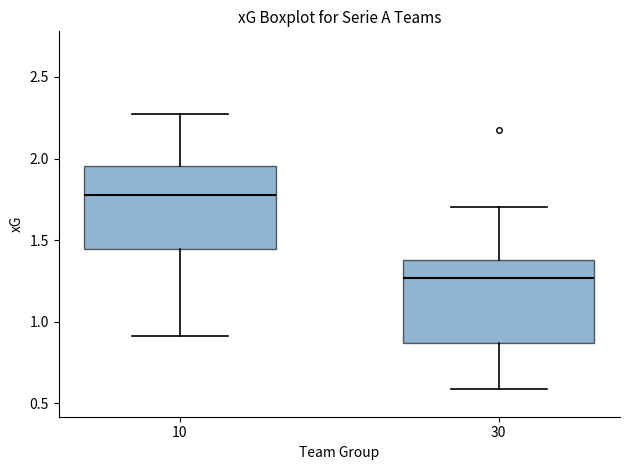

Where is the upper edge of the box at x = 30 on the y-axis? The values are not printed on the chart, so give them approximately, as read against the axis.

1.40